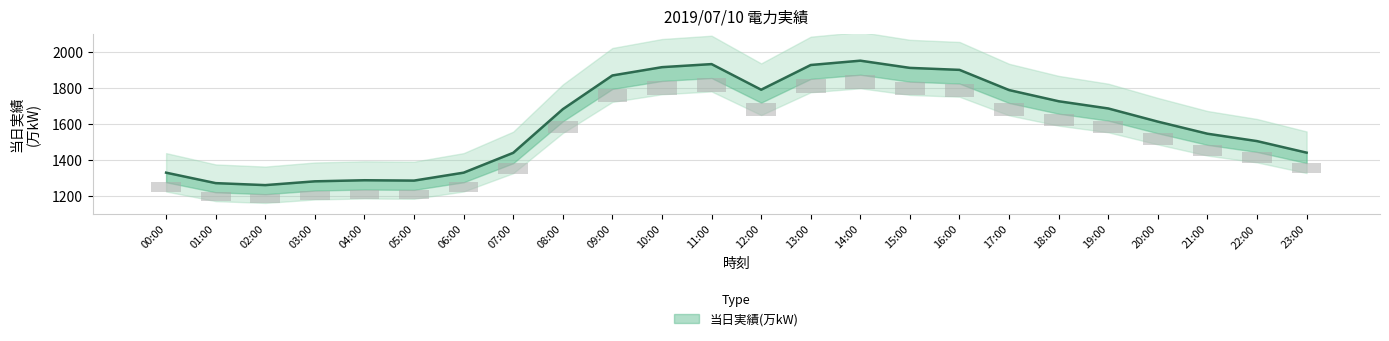

The value at 05:00 is 15.9. True or false?

False